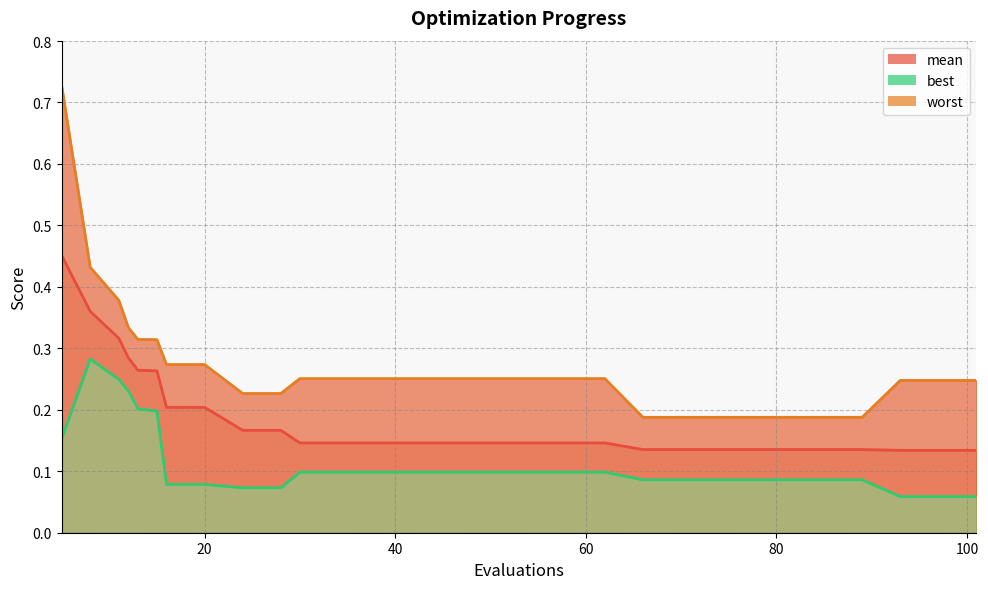

What is the minimum value shown in the chart?

0.1